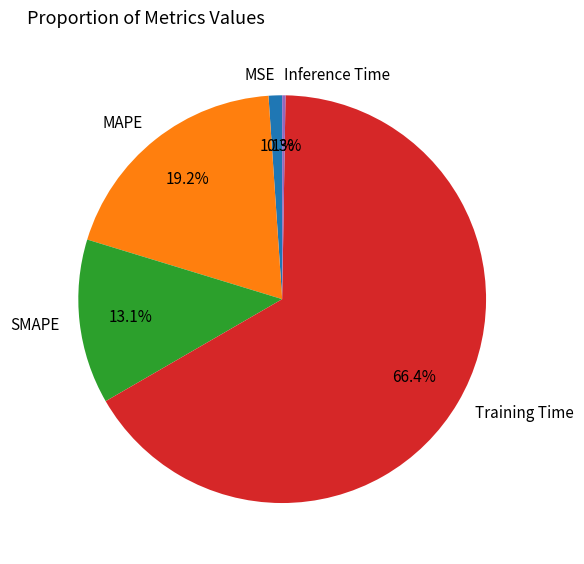

True or false: Training Time accounts for 54% of the total.

False